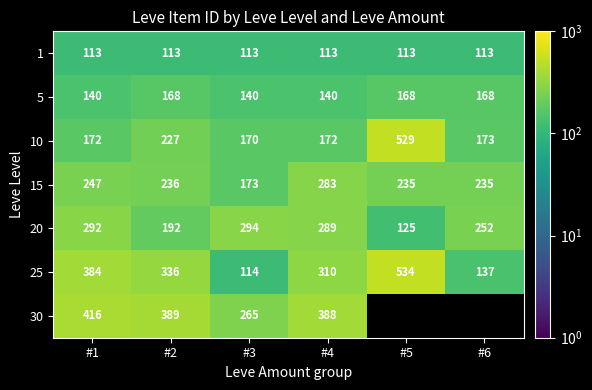

What is the spread (max minus min) of values at #2?

276